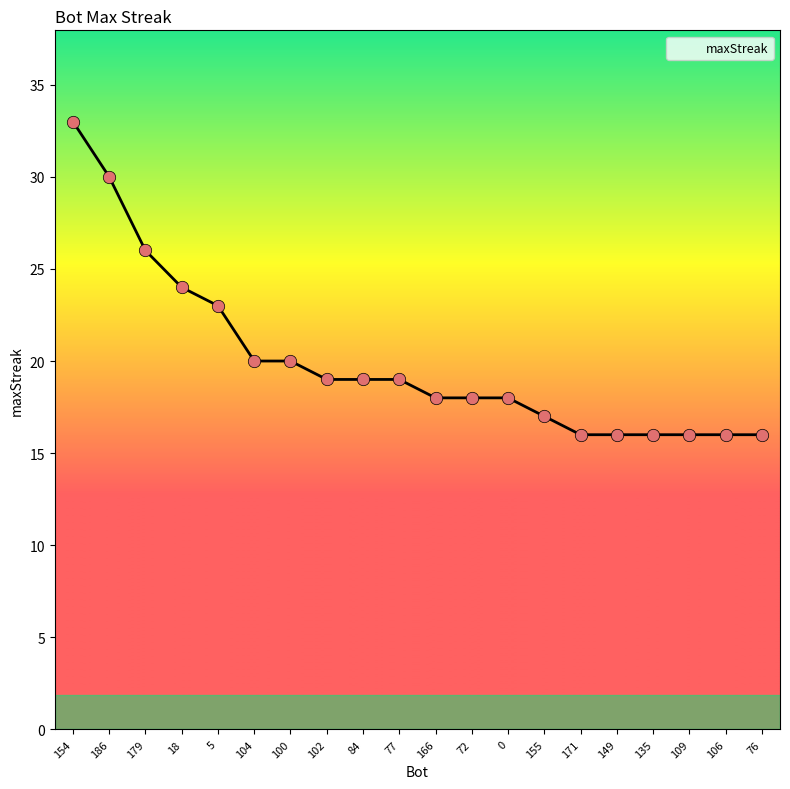

What is the change in value from 154 to 109?

-17